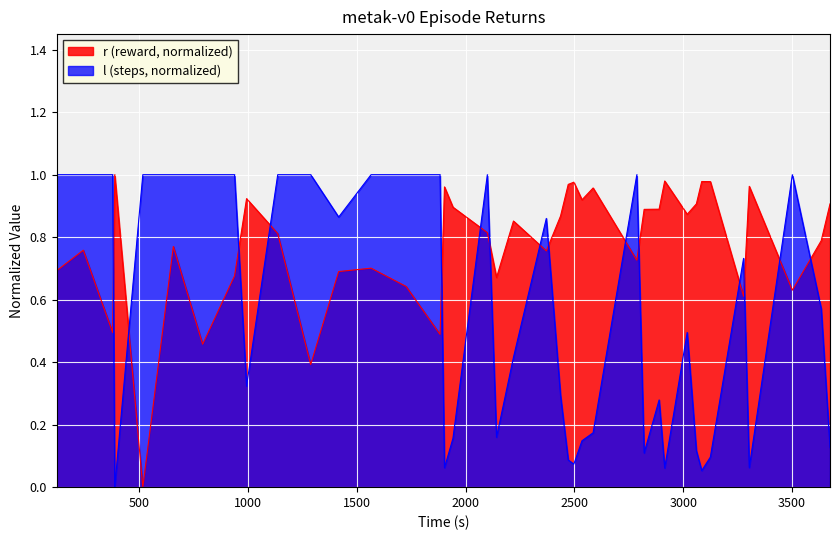

In l, how many points are higher than both neighbors (excluding endpoints)?

7